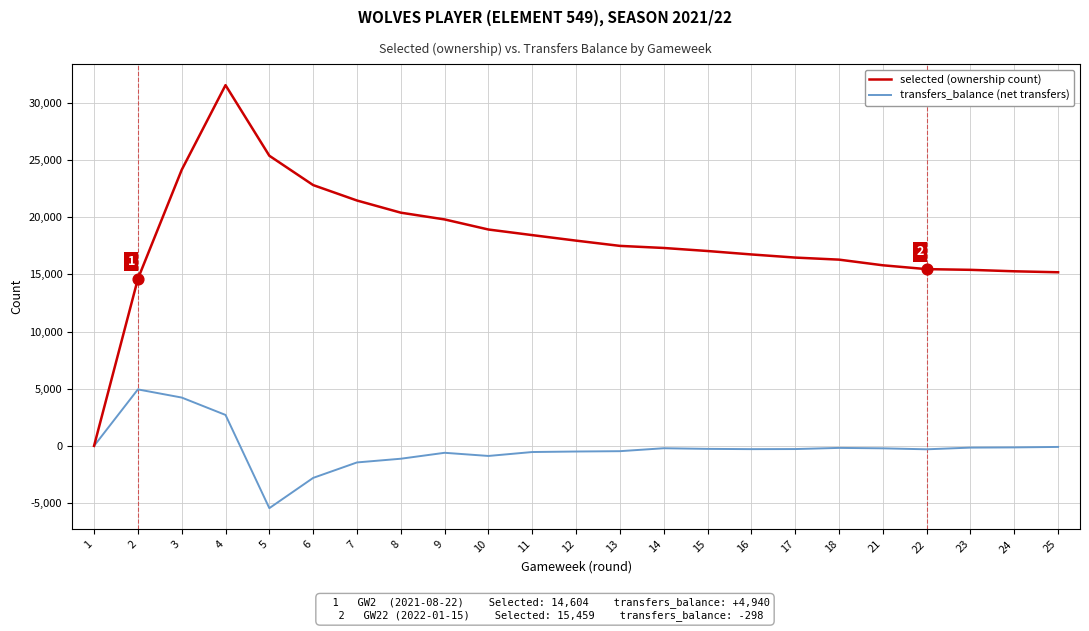

At which category is the sum across all series the highest?

4